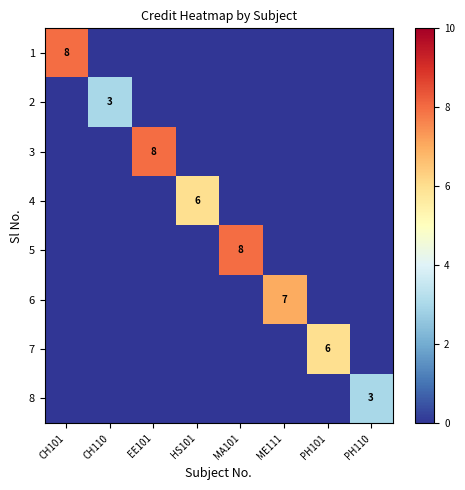

Between PH101 and HS101, which is larger?

PH101